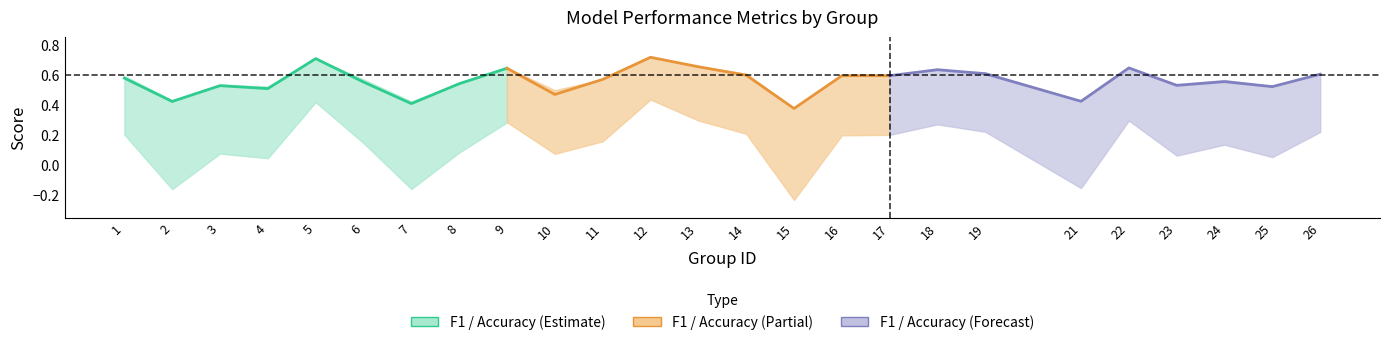

Reading left to right, extract all data points from this chart.

f1: 0.6	0.4	0.5	0.5	0.7	0.6	0.4	0.5	0.6	0.5	0.6	0.7	0.7	0.6	0.4	0.6	0.6	0.6	0.6	0.4	0.6	0.5	0.6	0.5	0.6
accuracy: 0.6	0.4	0.5	0.5	0.7	0.6	0.4	0.5	0.6	0.5	0.6	0.7	0.7	0.6	0.4	0.6	0.6	0.6	0.6	0.4	0.6	0.5	0.6	0.5	0.6
kappa: 0.2	-0.2	0.1	0.0	0.4	0.1	-0.2	0.1	0.3	0.1	0.2	0.4	0.3	0.2	-0.2	0.2	0.2	0.3	0.2	-0.2	0.3	0.1	0.1	0.1	0.2